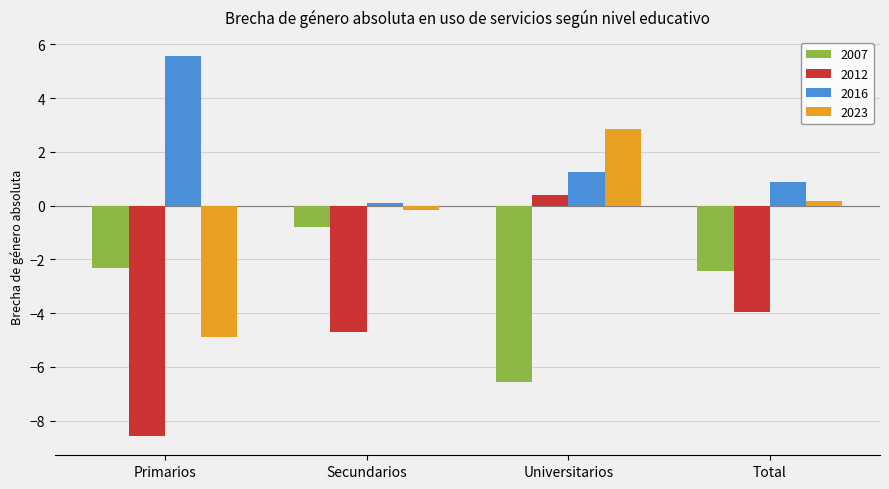

How many bars are there in each group?

4